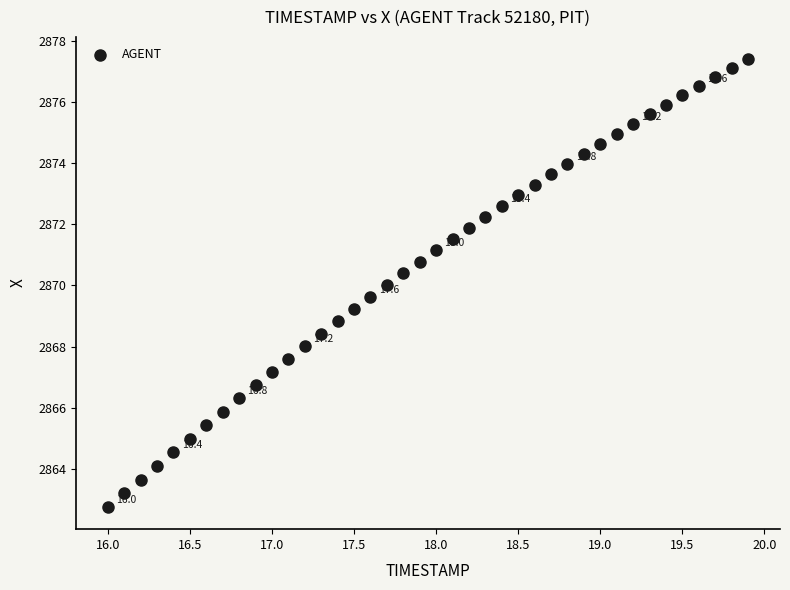

What is the range of X values (max minus min)?

3.9